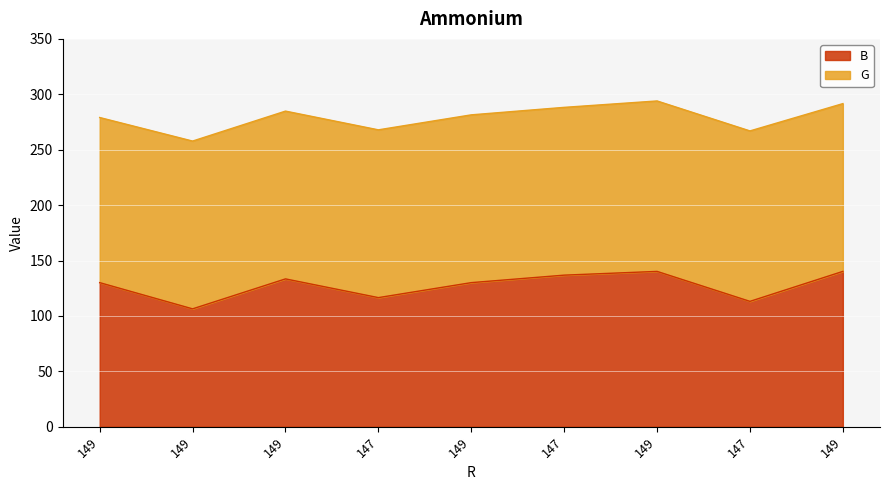

What is the label of the 2nd point from the right?

147